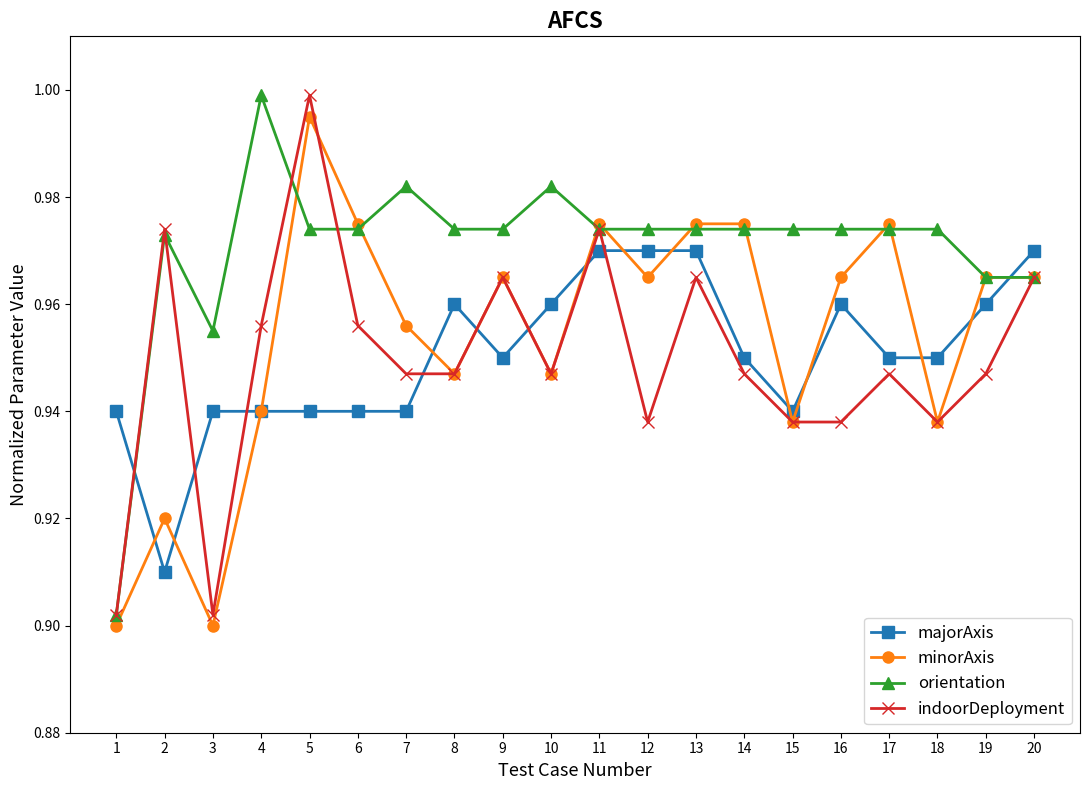

How many times do indoorDeployment and majorAxis cross each other?

8